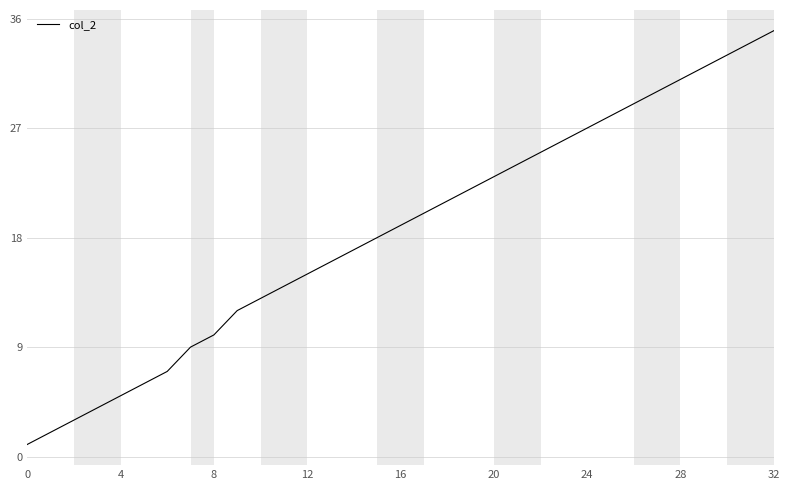

What is the maximum value shown in the chart?

35